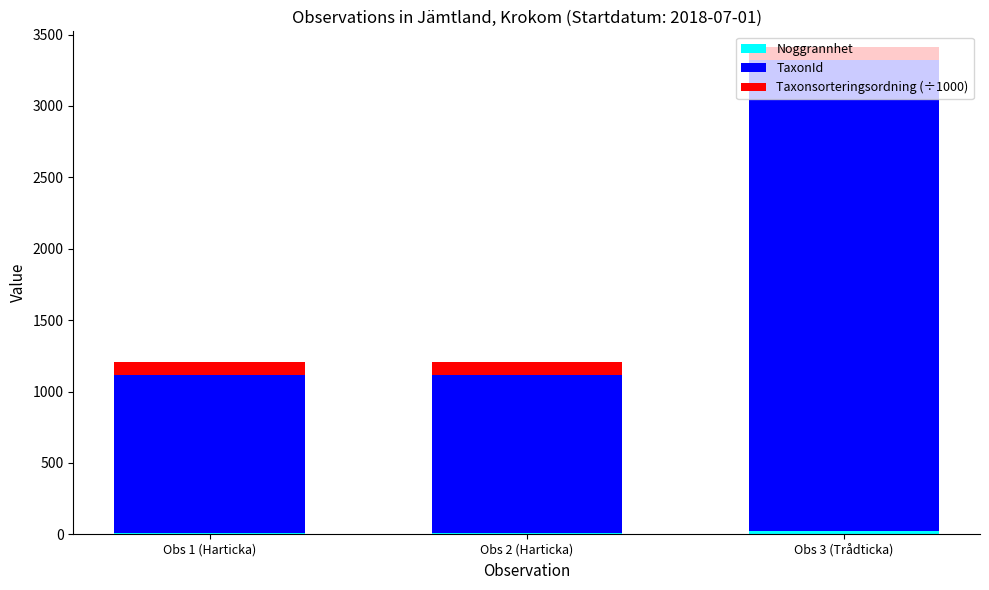

What is the total value across all series at Obs 2 (Harticka)?

1207